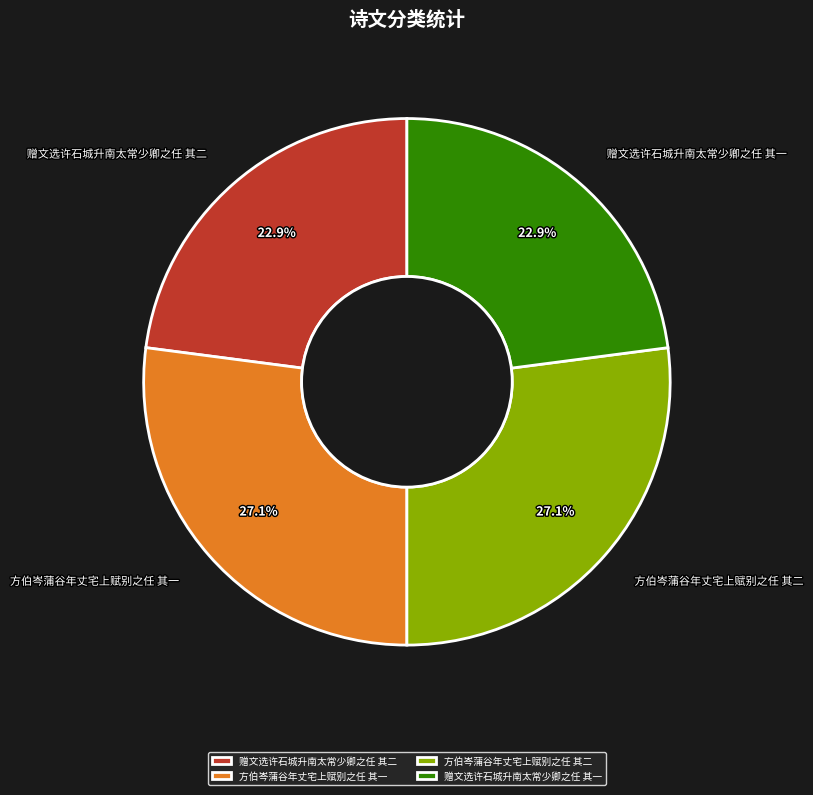

To the nearest percent, what is the average slice percentage?

25%